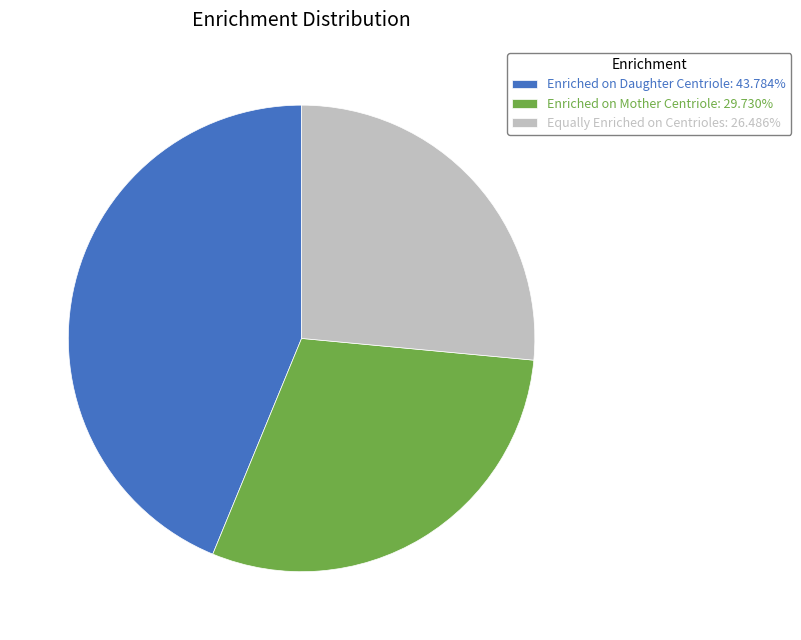

Between Equally Enriched on Centrioles and Enriched on Daughter Centriole, which is larger?

Enriched on Daughter Centriole